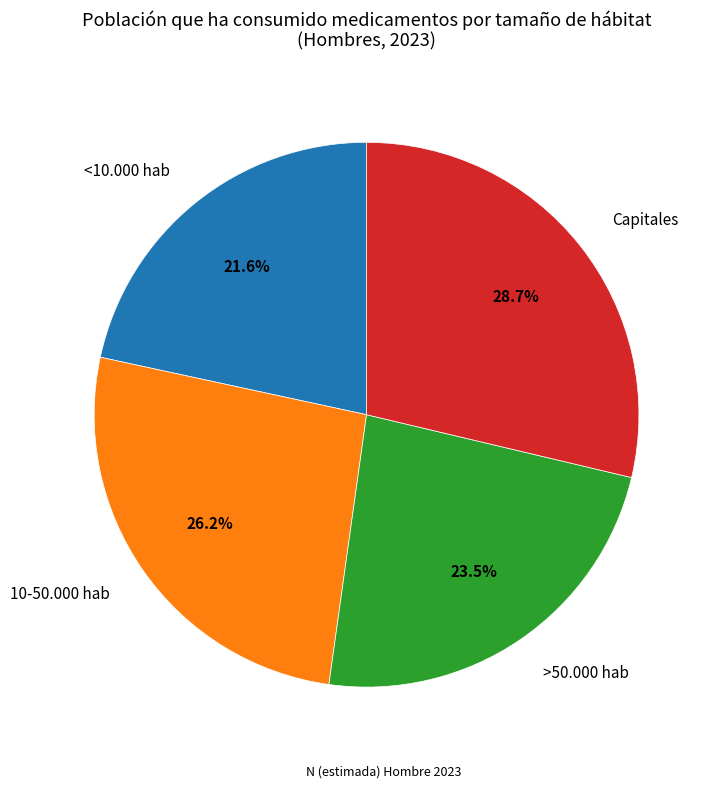

Does any single category account for the majority?

No